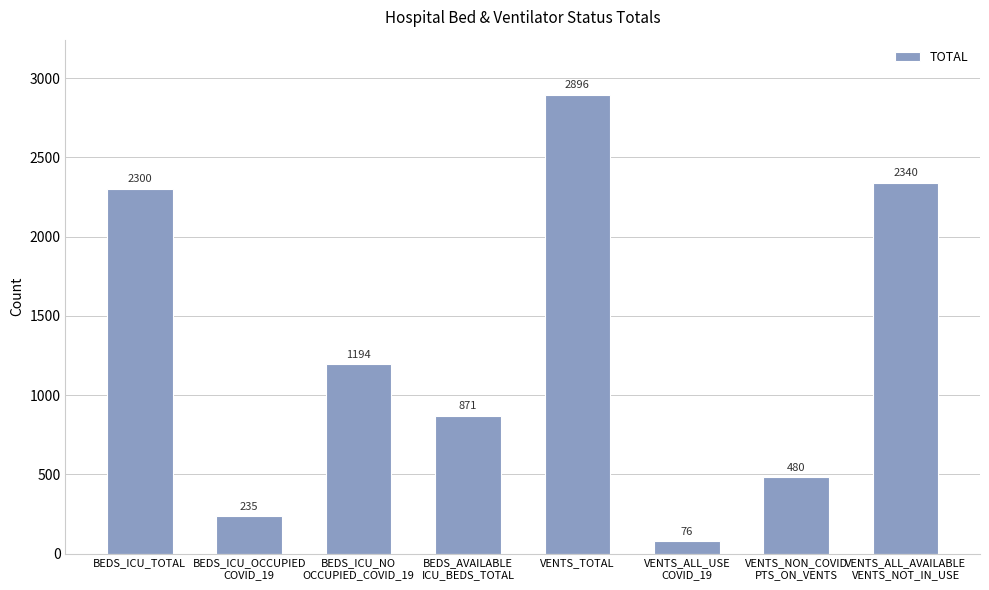

What is the change in value from BEDS_ICU_OCCUPIED
COVID_19 to VENTS_NON_COVID
PTS_ON_VENTS?

+245